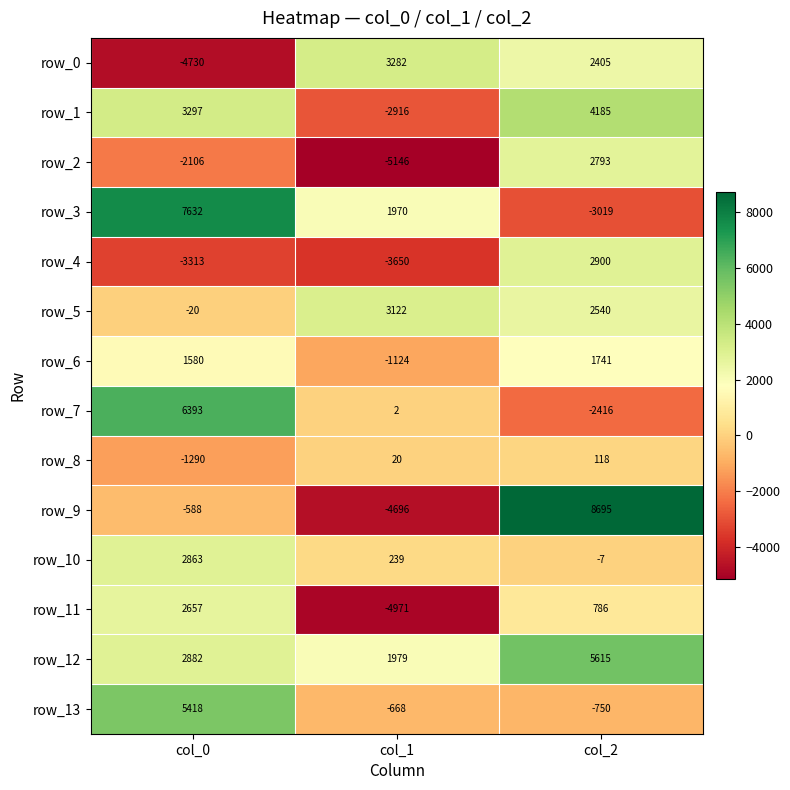

How many data points in row_10 are less than 239?

1